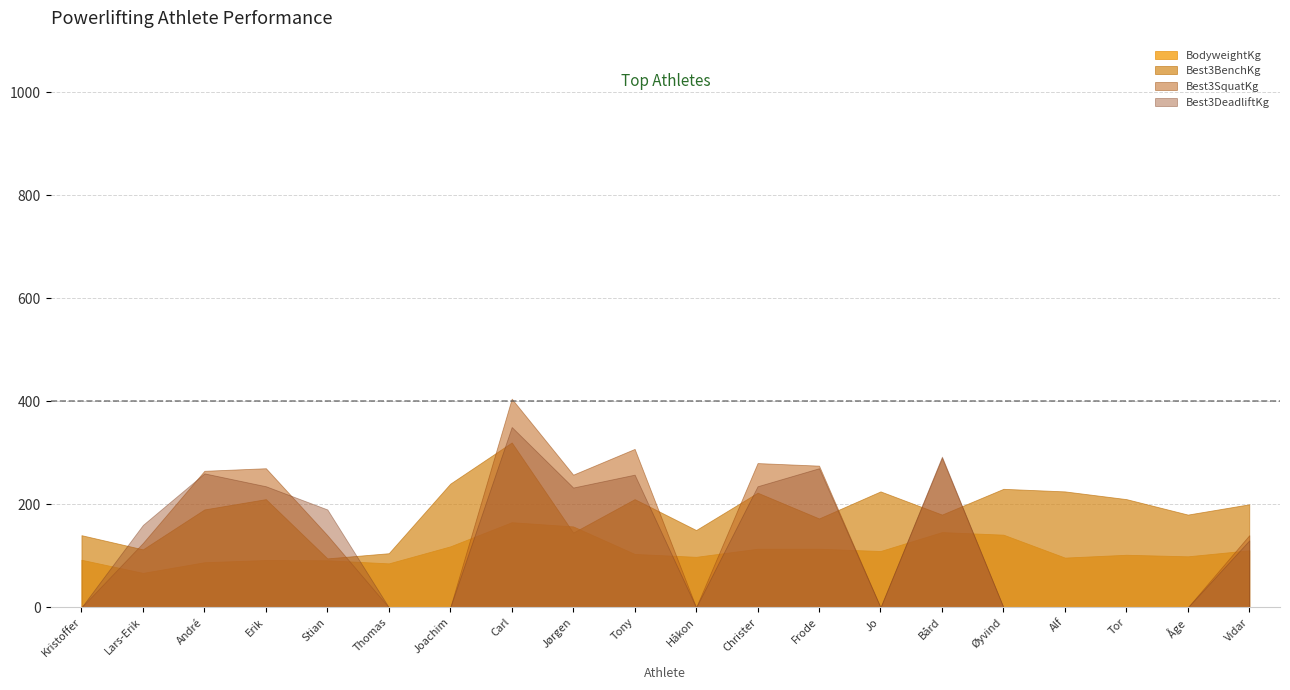

What position from the right is Alf Granvang?

4